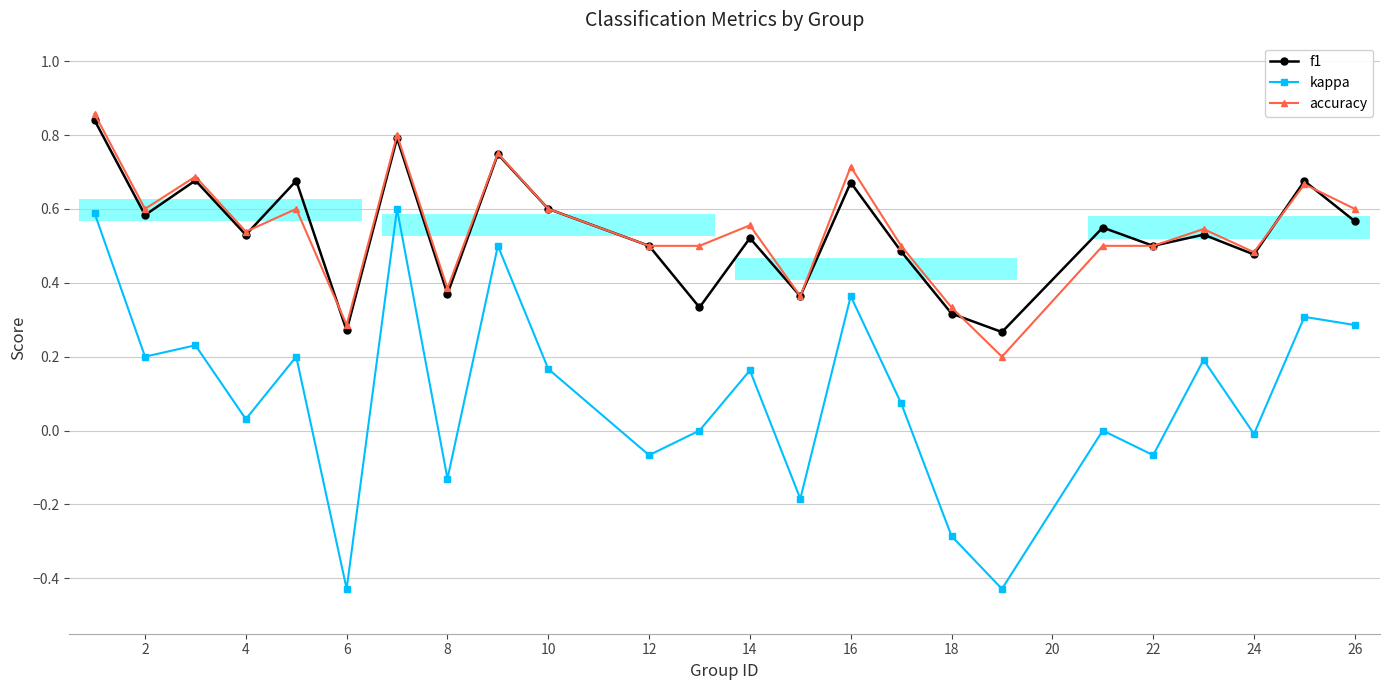

What is the difference between the maximum and minimum values in the f1 series?

0.6